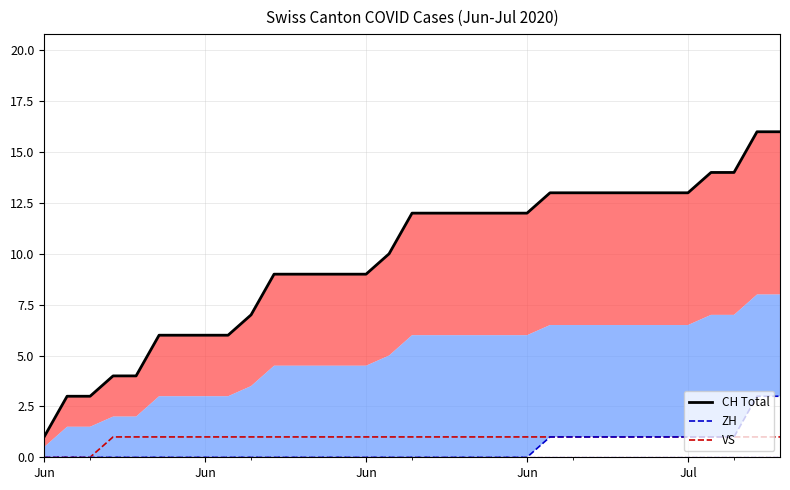

What is the difference between the maximum and second lowest values in the ZH (line) series?

3